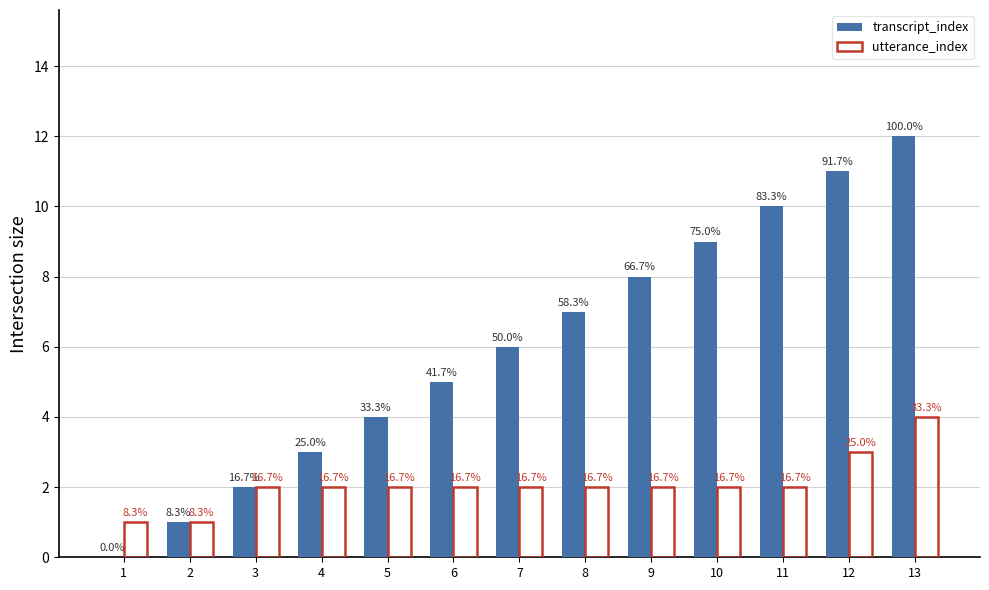

How many groups of bars are there?

13